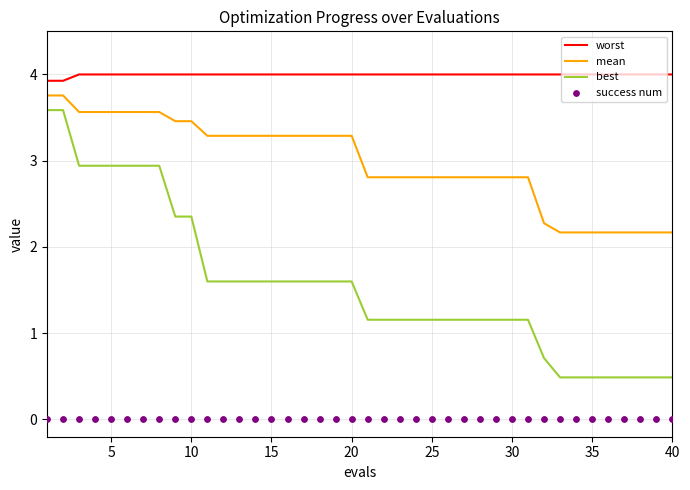

At how many categories does at least one series exceed 3?

40